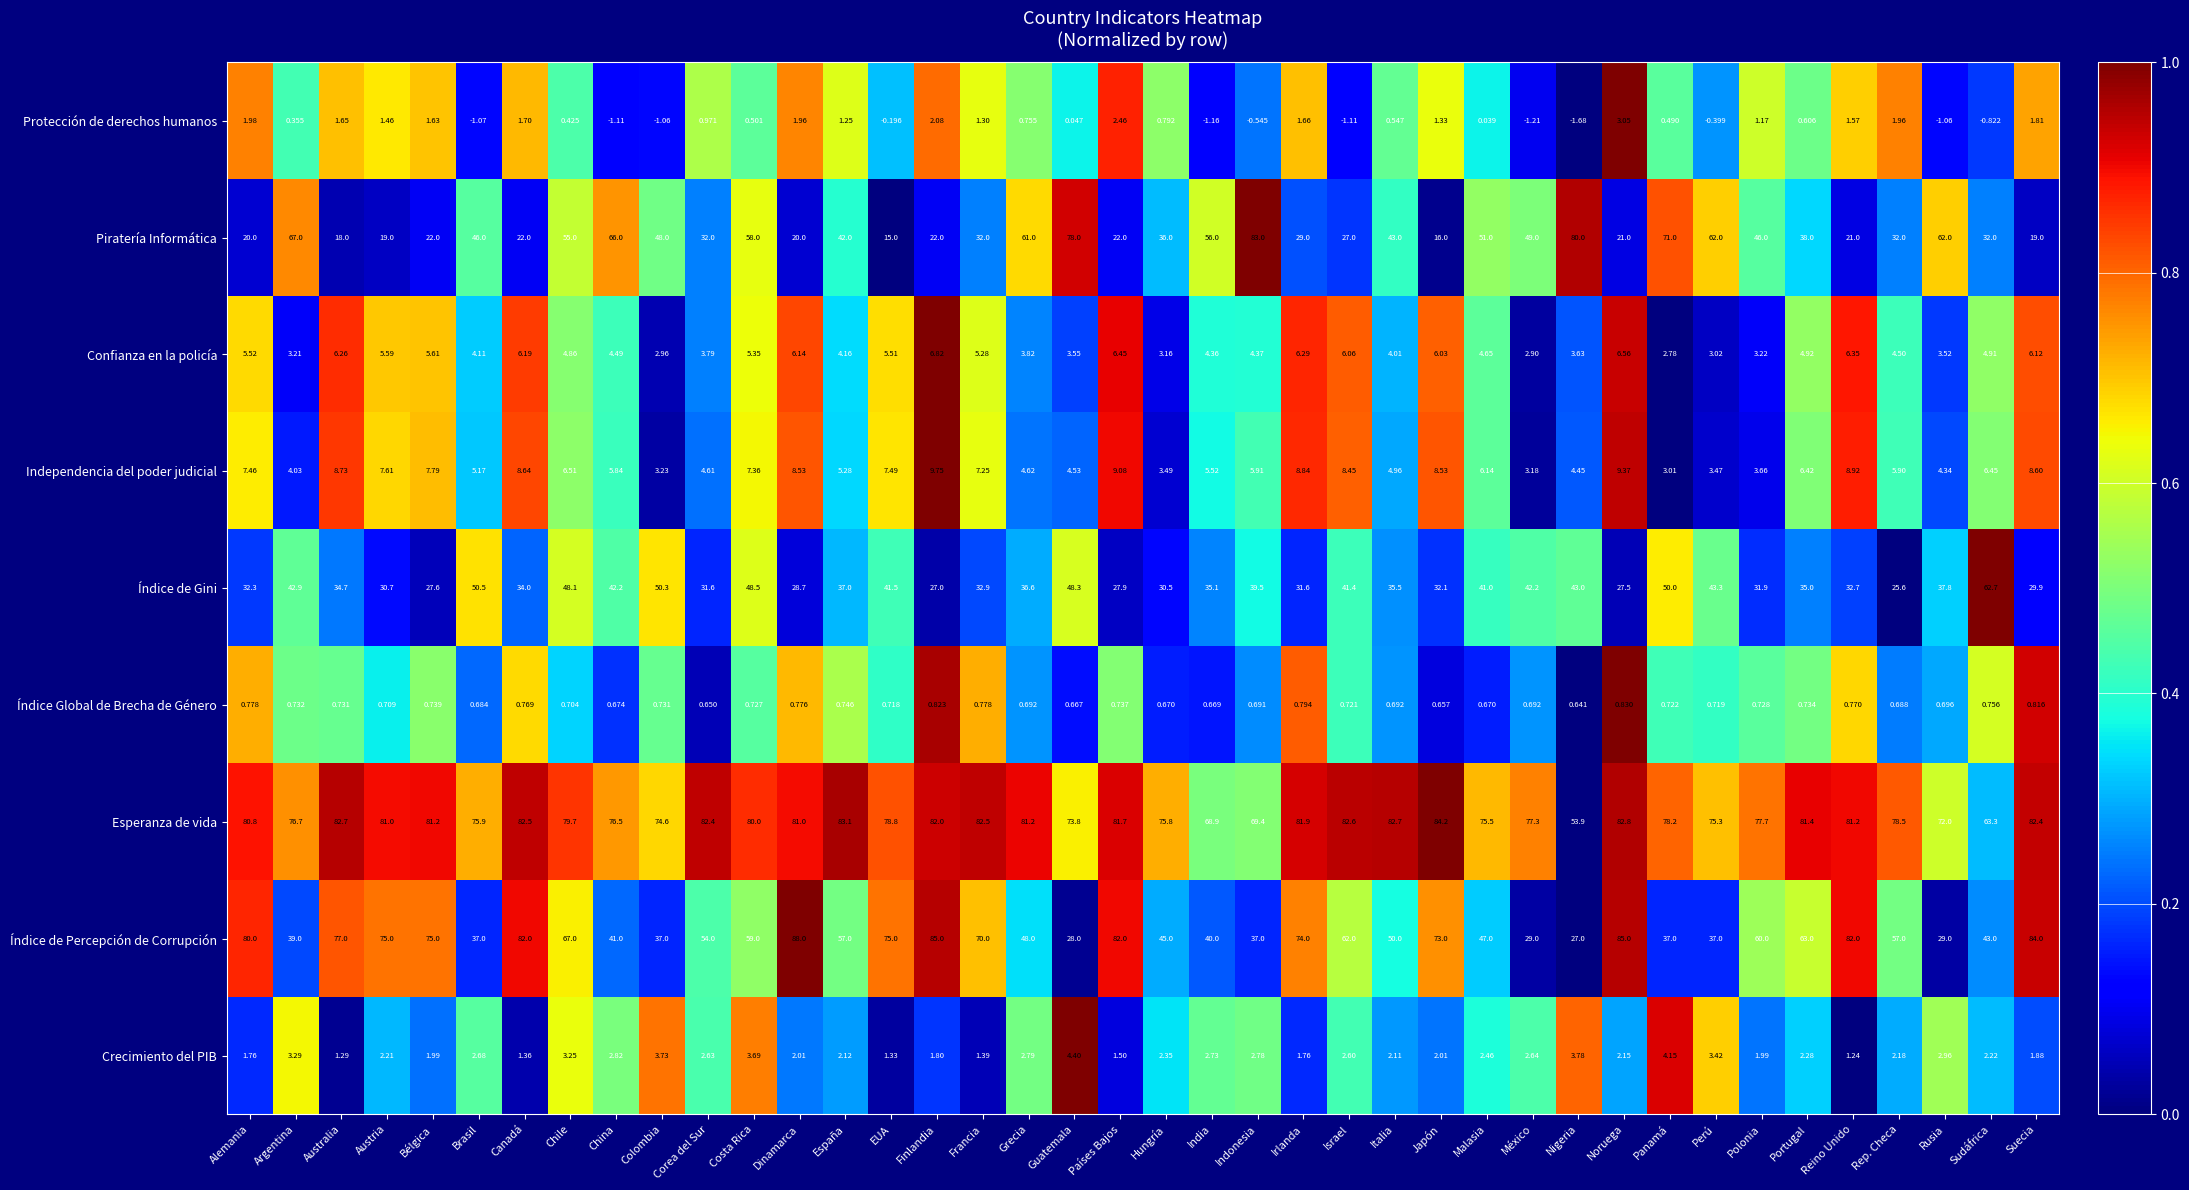

Is the value of Índice Global de Brecha de Género at Austria greater than the value of Crecimiento del PIB at Chile?

No